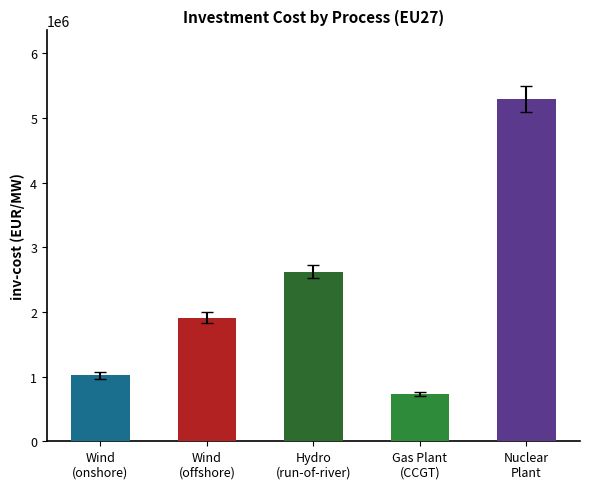

Which series has the largest total across all categories?

Nuclear Plant